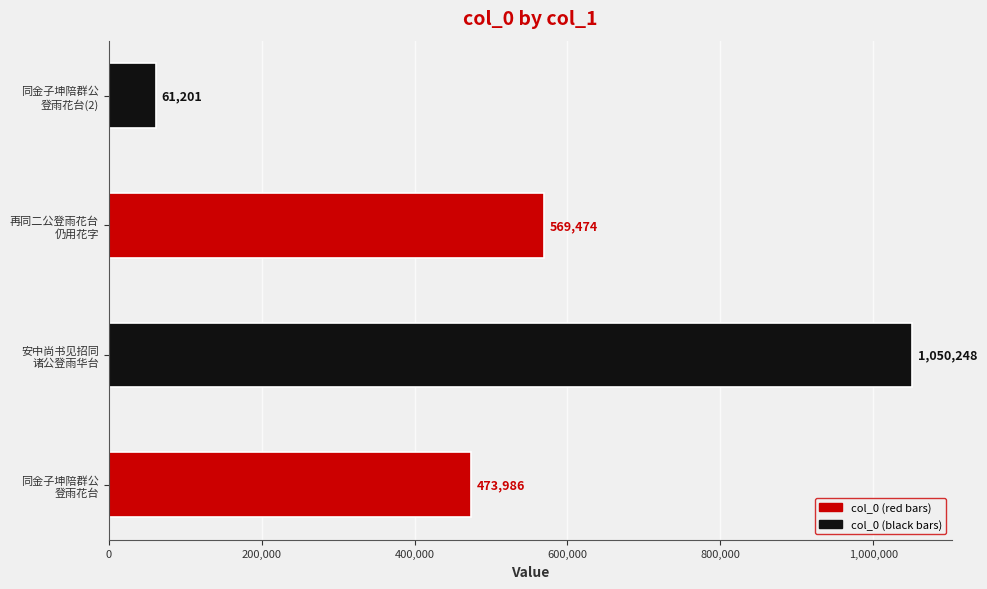

Rank the categories by value from lowest to highest.

同金子坤陪群公
登雨花台(2), 同金子坤陪群公
登雨花台, 再同二公登雨花台
仍用花字, 安中尚书见招同
诸公登雨华台